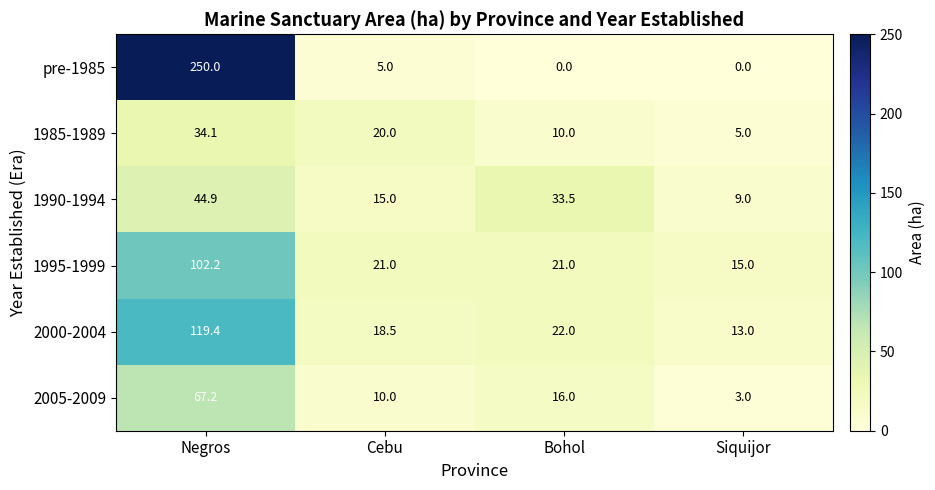

Which series has the widest spread of values?

pre-1985